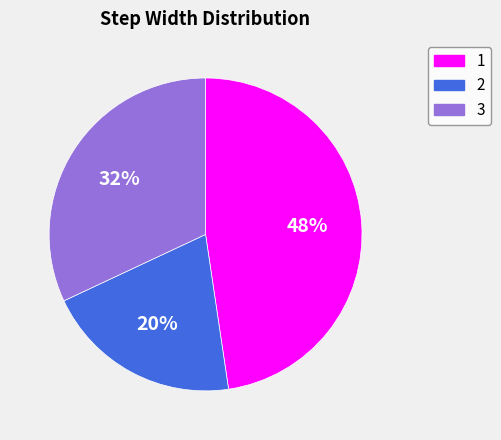

True or false: 2 accounts for 33% of the total.

False